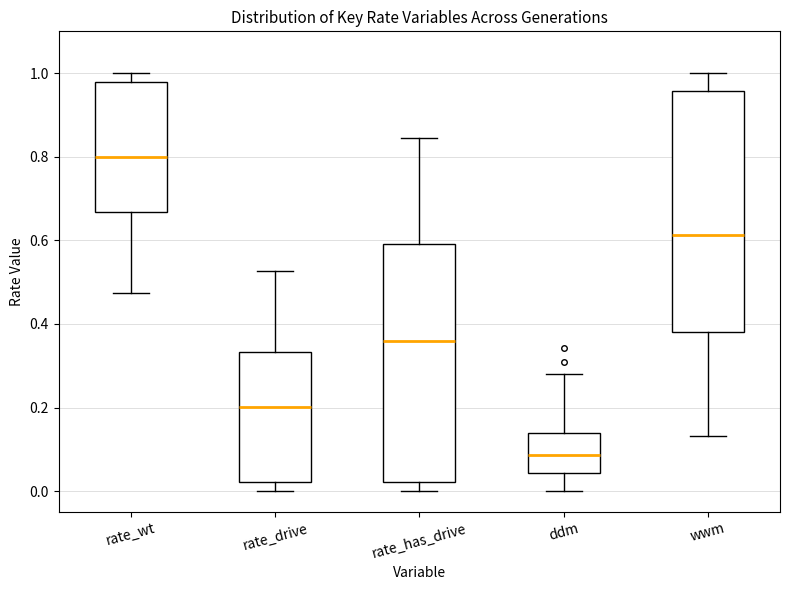

Which box's median line is the lowest?

ddm